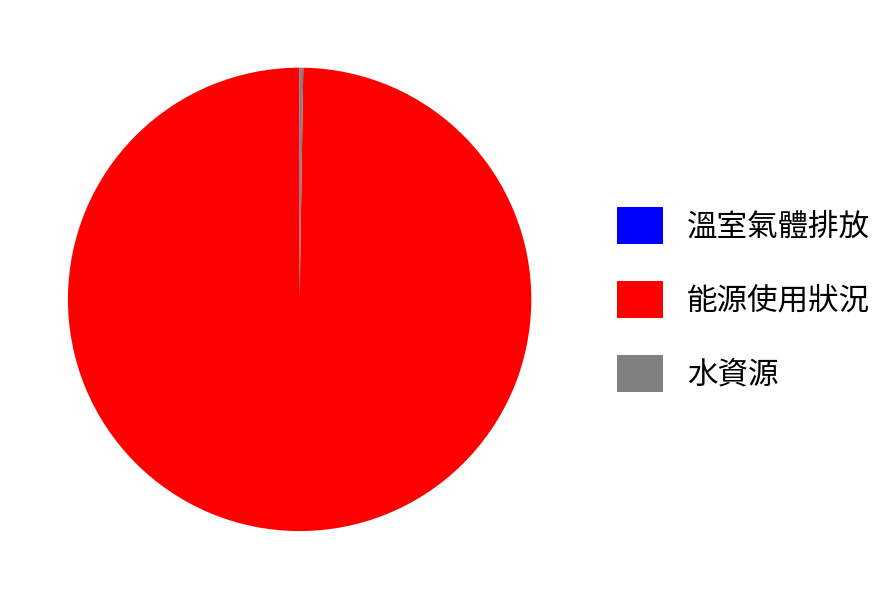

What is the largest slice in the pie chart?

能源使用狀況